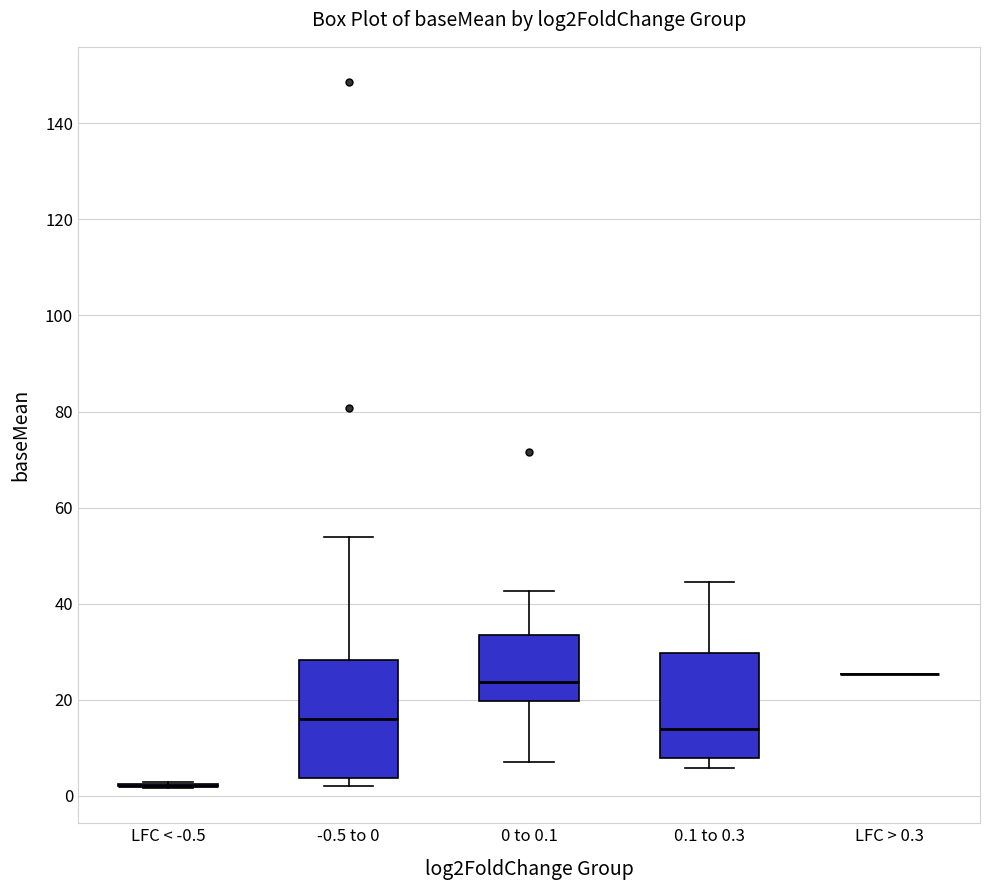

Reading left to right, transcribe this box plot: for each box, give where its median line is, the range the box spans, and where its two whiskers end, as read against the y-axis. The values are not printed on the chart, so give them approximately, as read against the axis.

LFC < -0.5: box collapsed to a line at 2, whiskers 2 to 2
-0.5 to 0: median 16, box 4 to 28, whiskers 2 to 54
0 to 0.1: median 24, box 20 to 34, whiskers 8 to 42
0.1 to 0.3: median 14, box 8 to 30, whiskers 6 to 44
LFC > 0.3: box collapsed to a line at 26, whiskers 26 to 26